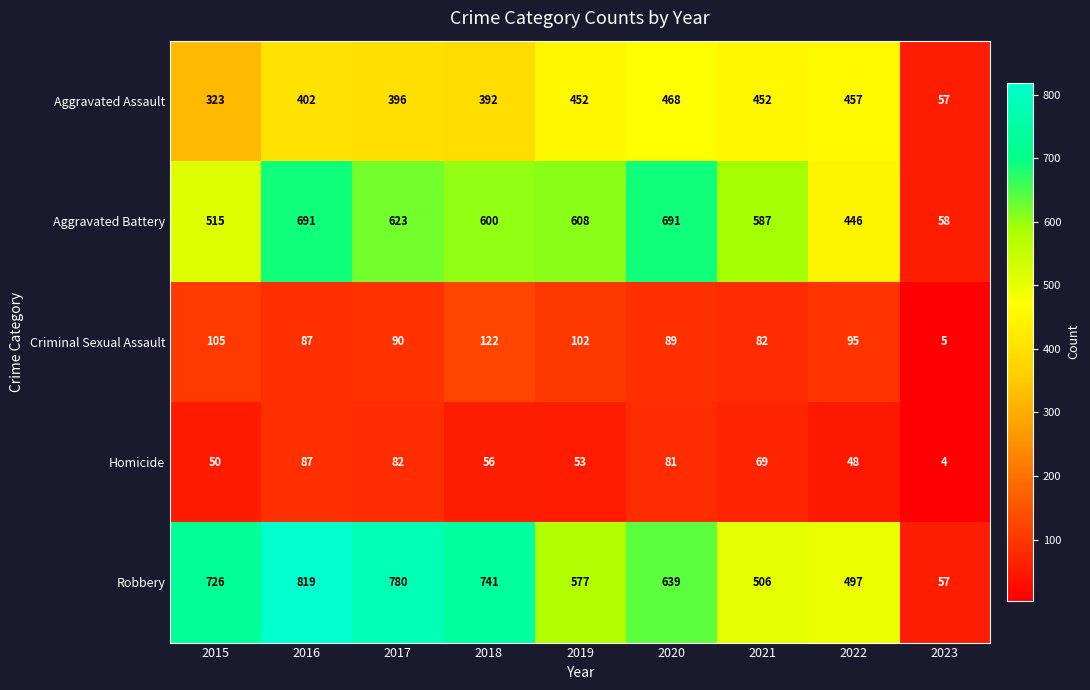

Is the value of Aggravated Assault at 2022 greater than the value of Robbery at 2016?

No